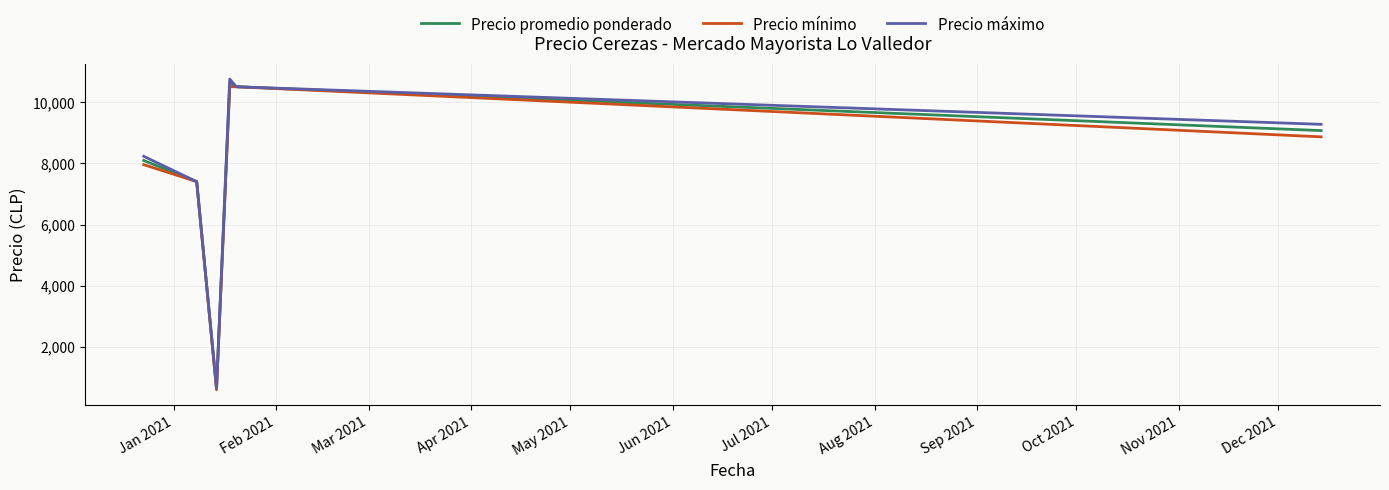

What is the smallest value displayed?

600.0